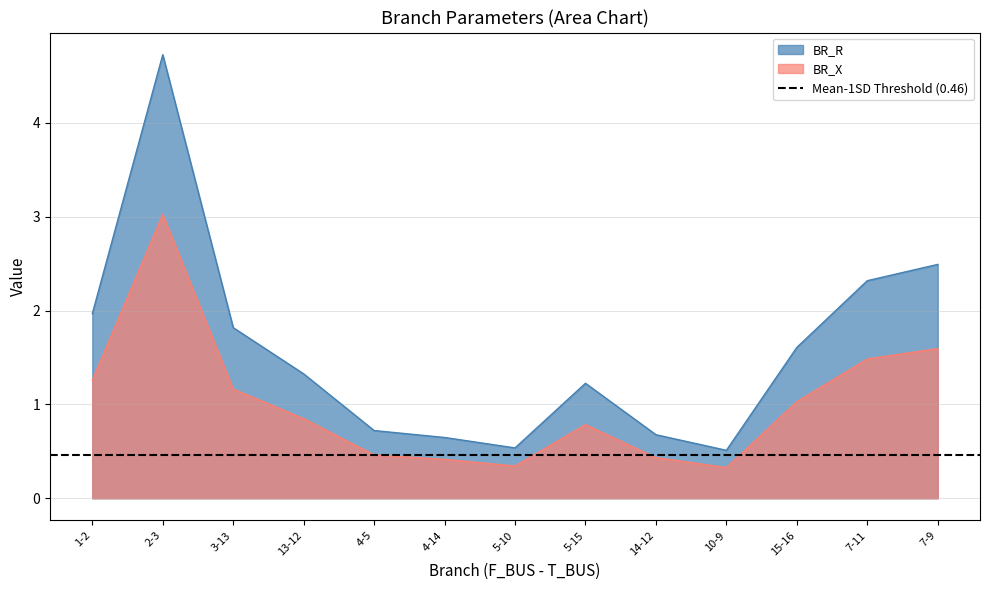

What is the spread (max minus min) of values at 5-10?

0.2